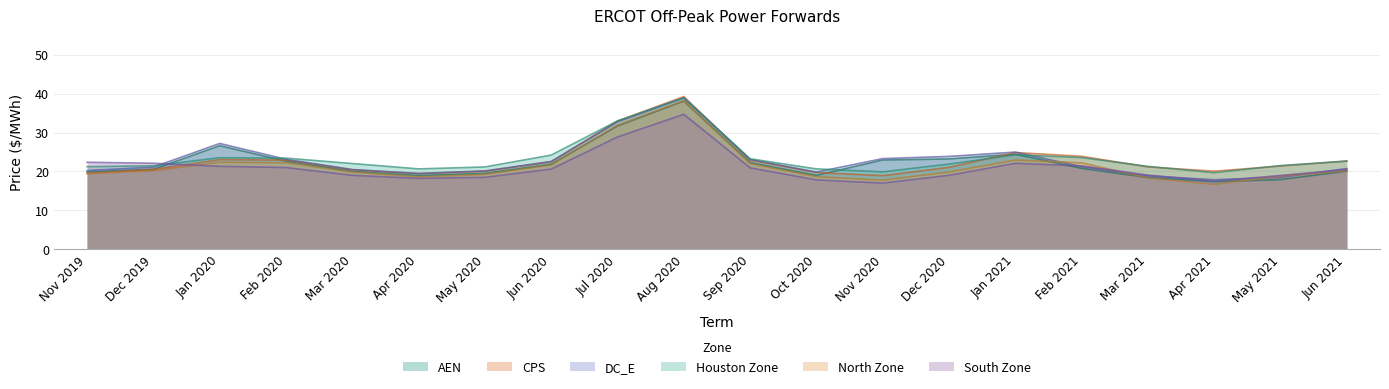

At how many categories does at least one series exceed 34?

1